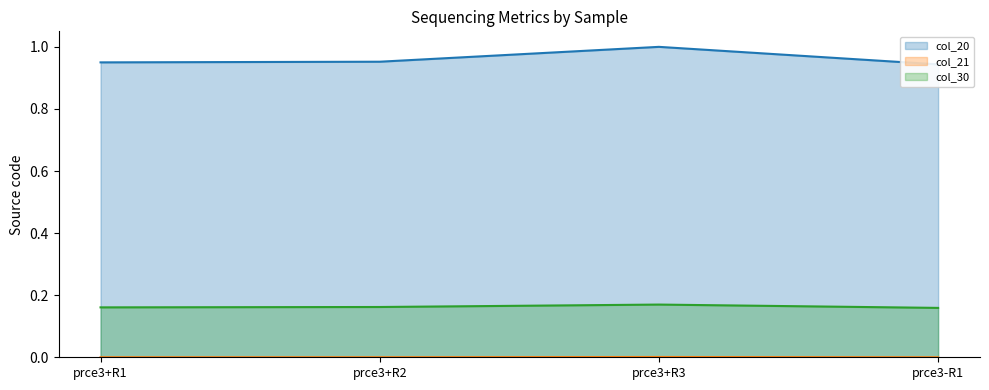

Rank the categories by col_21 value from highest to lowest.

prce3+R3, prce3+R2, prce3+R1, prce3-R1